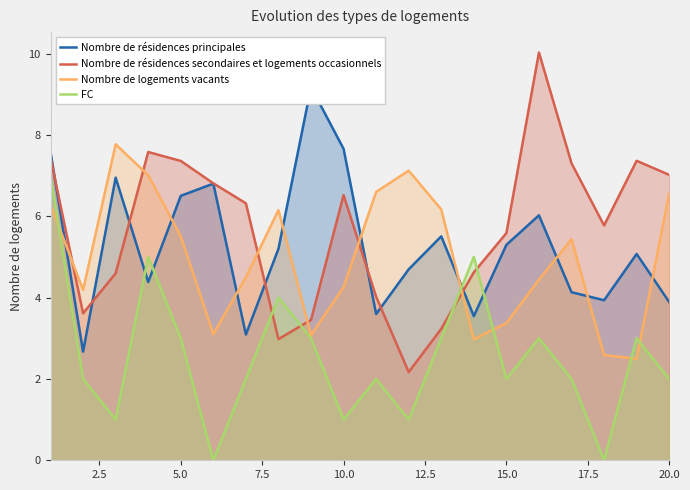

True or false: FC and Nombre de résidences secondaires et logements occasionnels intersect in this chart.

True